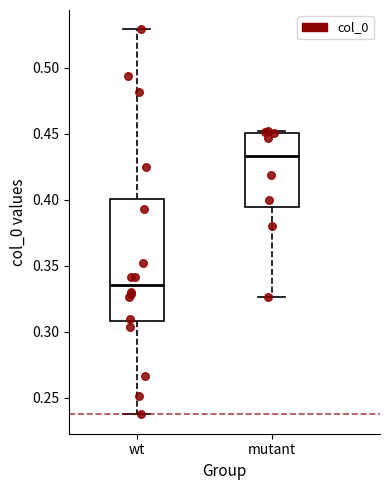

Reading left to right, transcribe this box plot: for each box, give where its median line is, the range the box spans, and where its two whiskers end, as read against the y-axis. The values are not printed on the chart, so give them approximately, as read against the axis.

wt: median 0.335, box 0.310 to 0.400, whiskers 0.235 to 0.530
mutant: median 0.435, box 0.395 to 0.450, whiskers 0.325 to 0.450 (just above the box's upper edge)